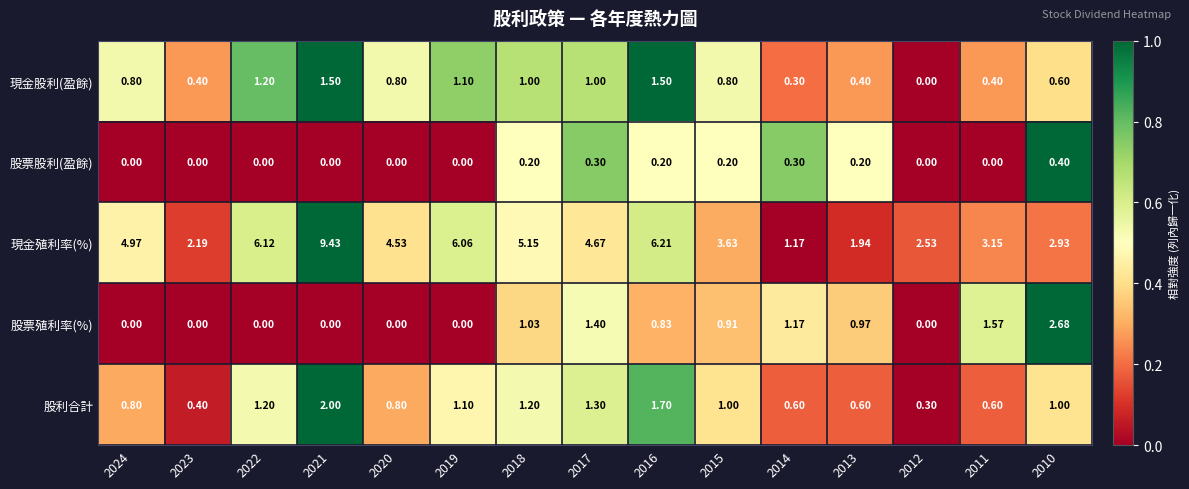

Which series has the largest total across all categories?

現金殖利率(%)